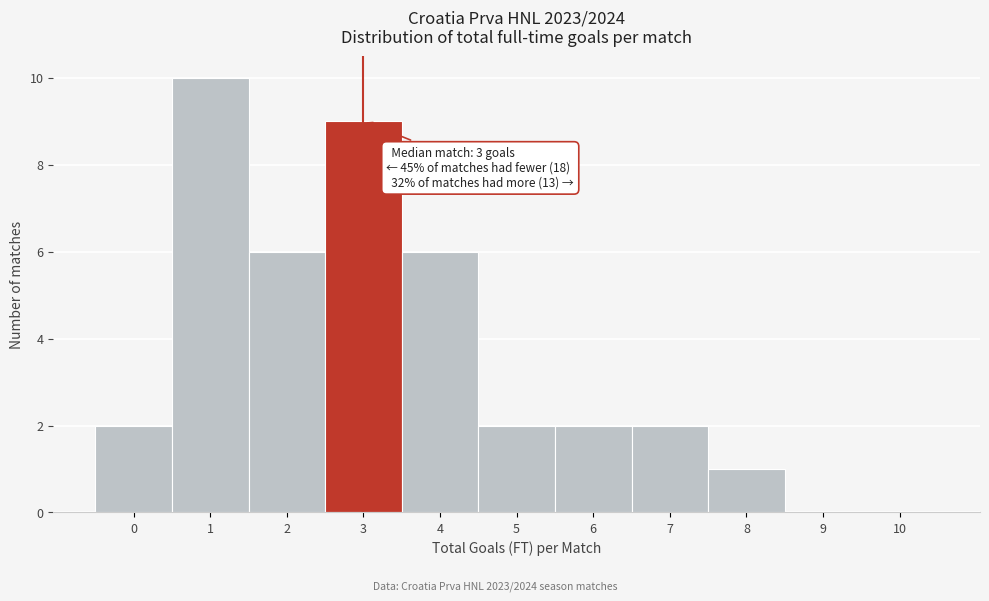

Reading right to left, list all the values displayed in this chart.

10=0	9=0	8=1	7=2	6=2	5=2	4=6	3=9	2=6	1=10	0=2